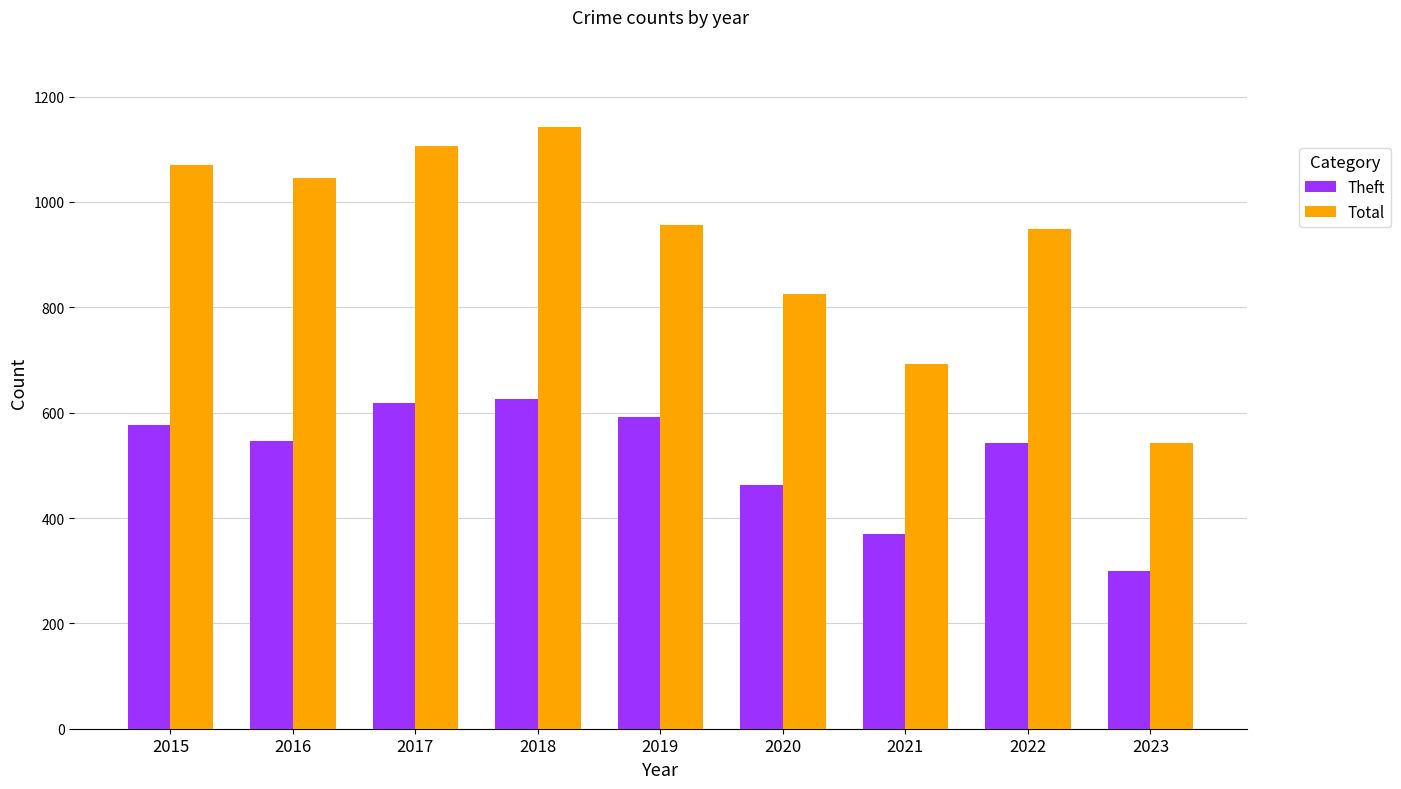

What are all the series names shown in the legend?

Theft, Total